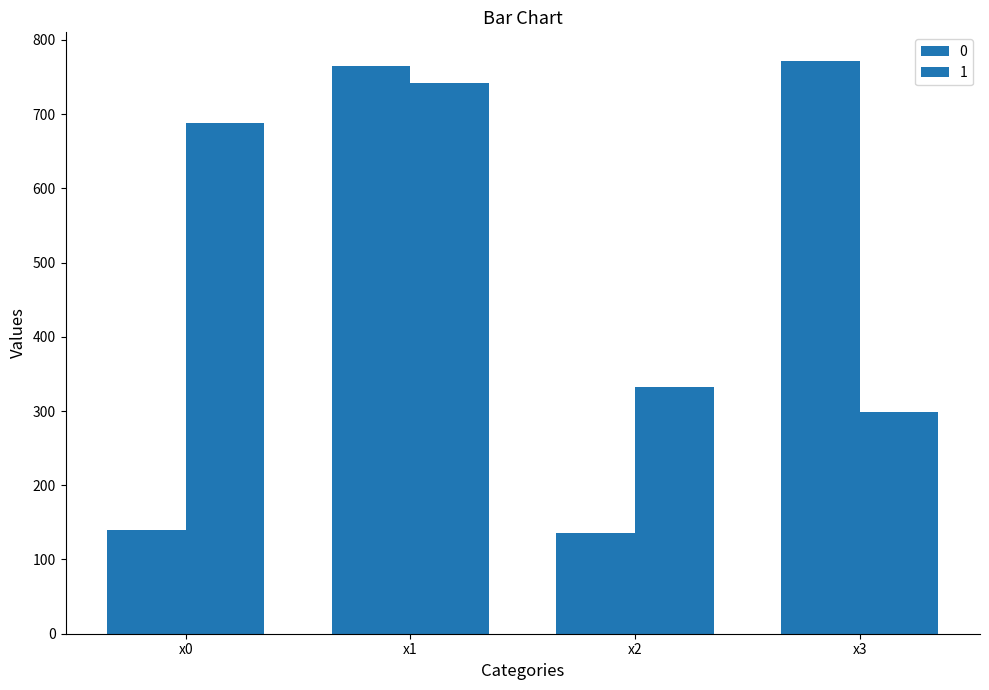

Which has a higher value, x1 or x0?

x1